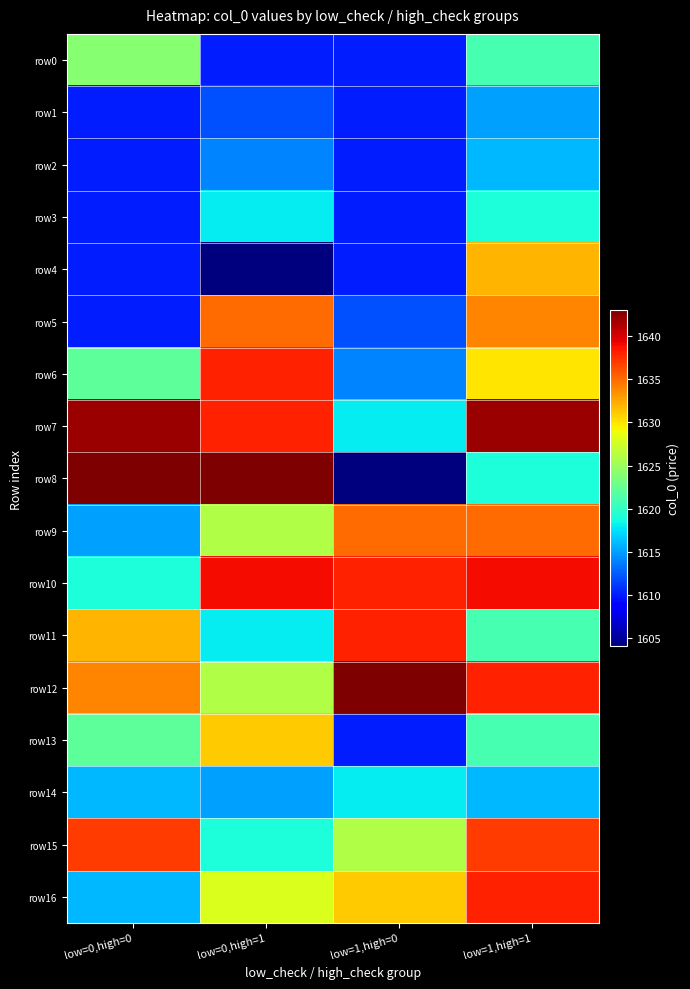

Rank the series by their maximum value, from lowest to highest.

row1, row2, row14, row3, row0, row13, row4, row5, row9, row15, row6, row11, row16, row10, row7, row8, row12